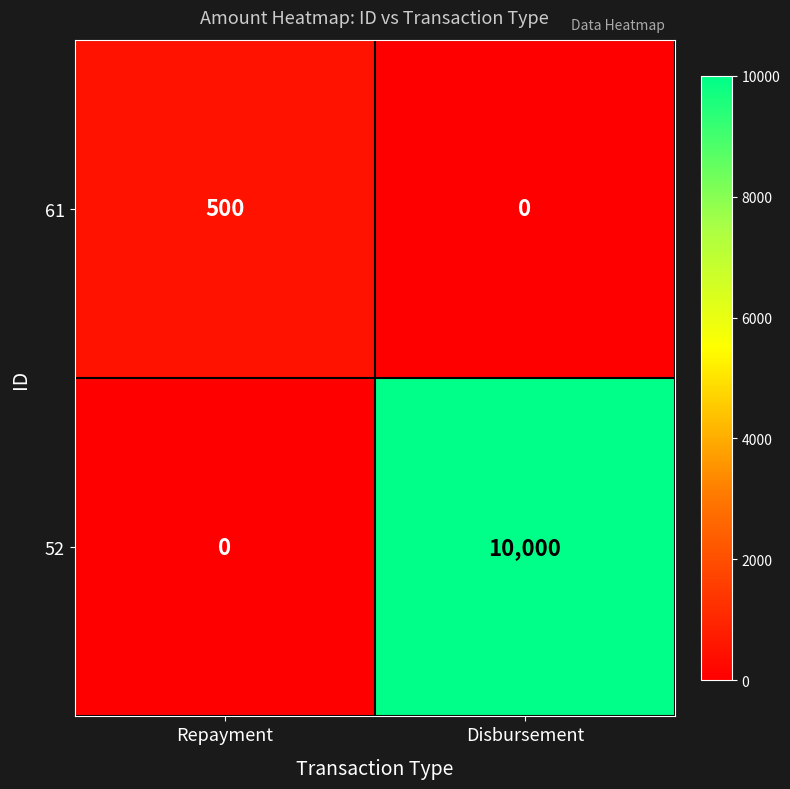

Reading left to right, transcribe all the data shown in this chart.

61: Repayment=500	Disbursement=0
52: Repayment=0	Disbursement=10000